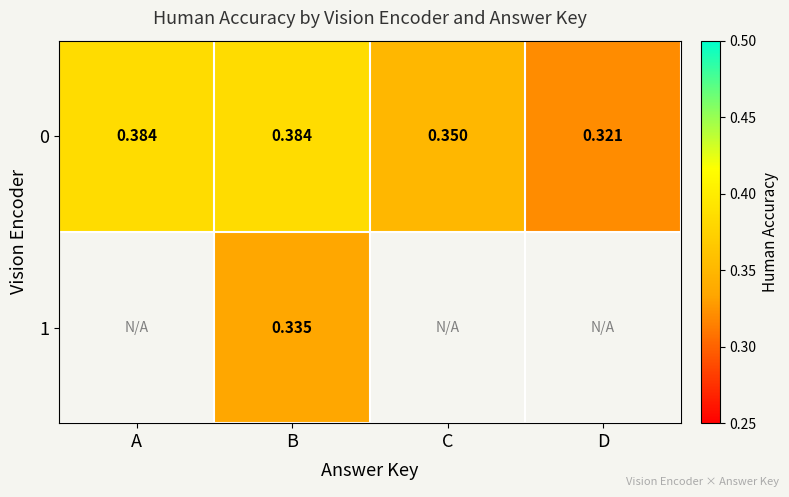

At which label is 0 closest to 0?

D